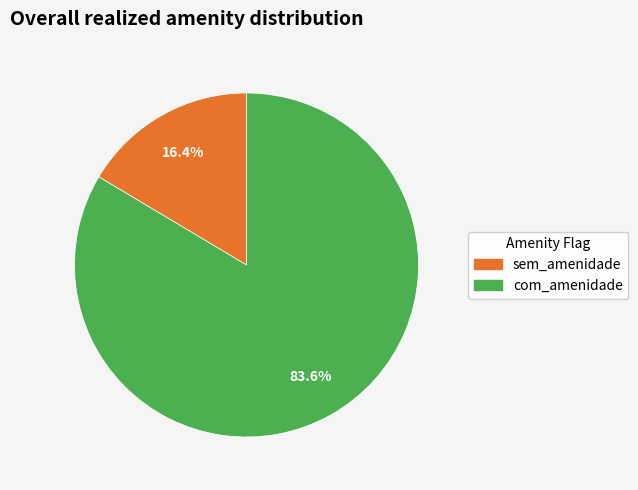

Is there a majority slice in this chart?

Yes